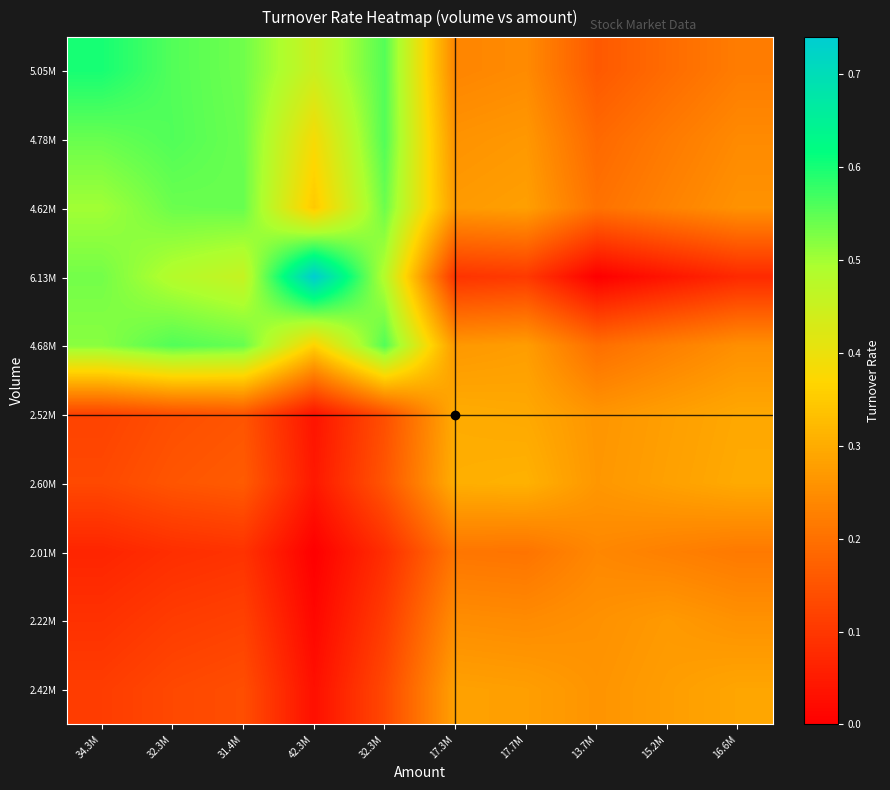

Which series has the widest spread of values?

6.13M